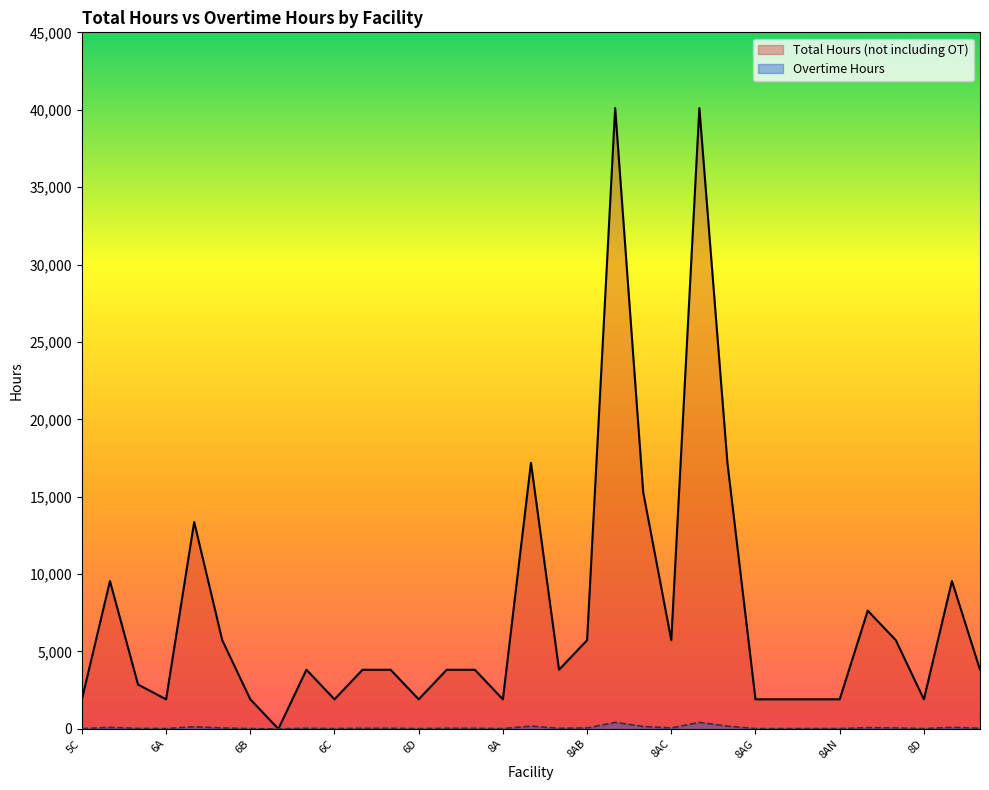

True or false: Total Hours (not including OT) and Overtime Hours cross at least once.

False